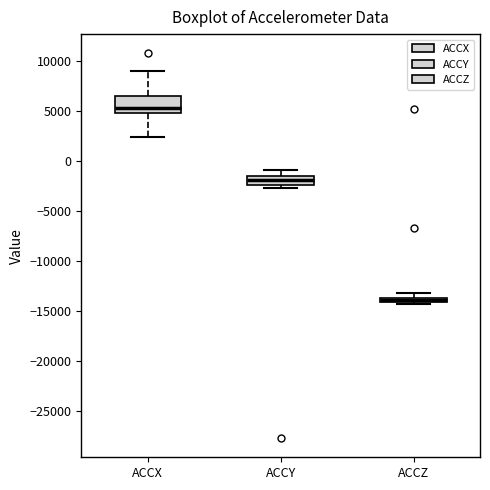

Which box is the tallest, from its lower edge to its upper edge?

ACCX